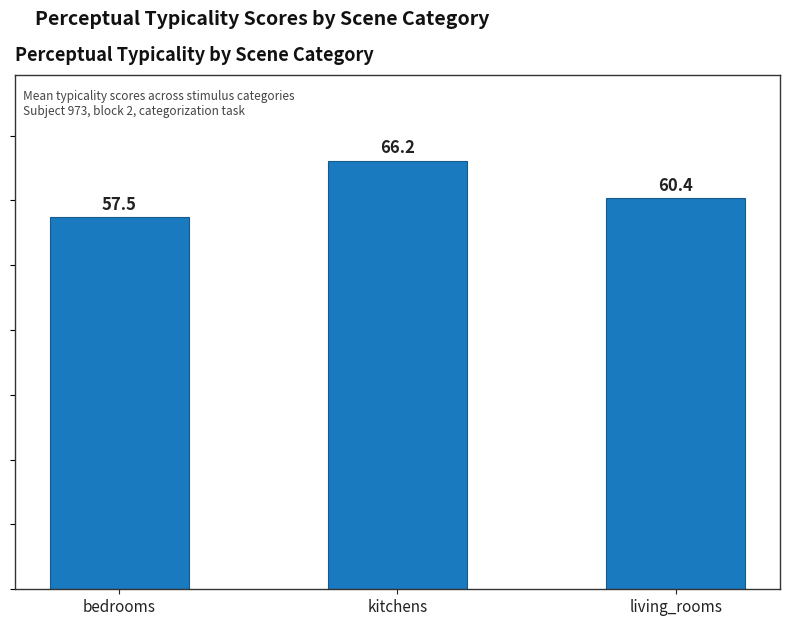

Rank the categories by value from lowest to highest.

bedrooms, living_rooms, kitchens